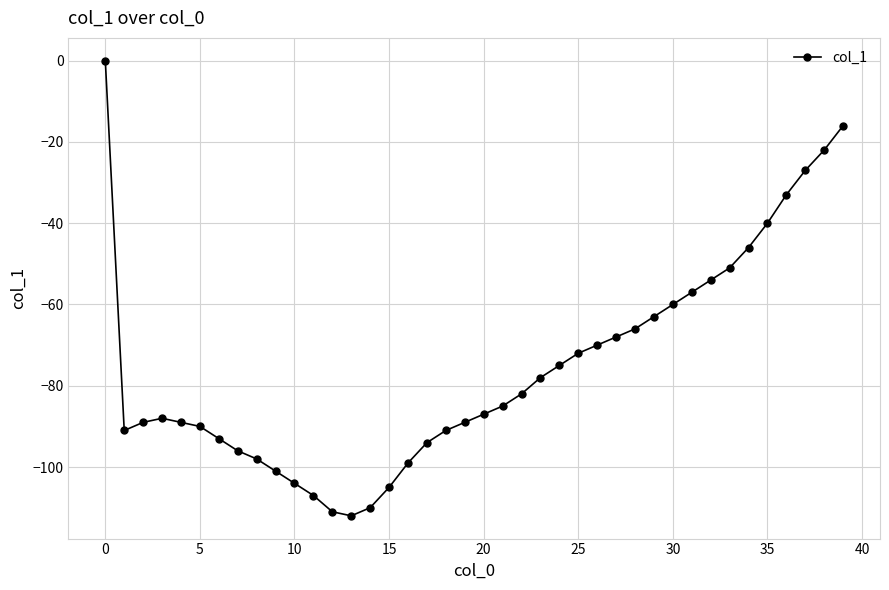

What is the minimum value shown in the chart?

-112